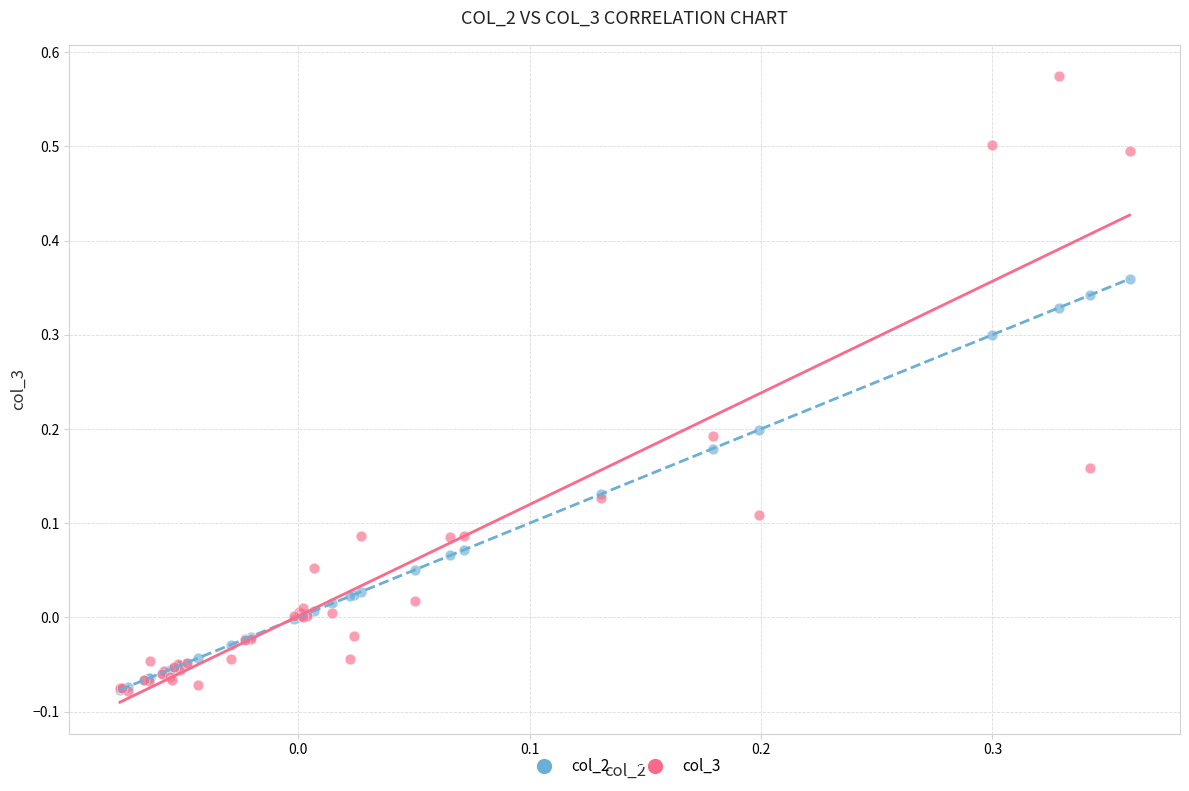

Which series reaches the maximum Y coordinate?

col_3